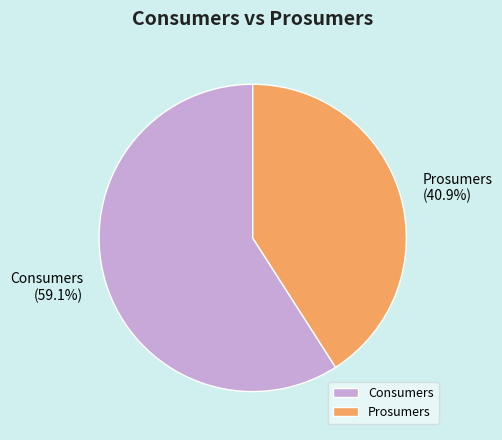

Which slice represents more than half of the pie?

Consumers